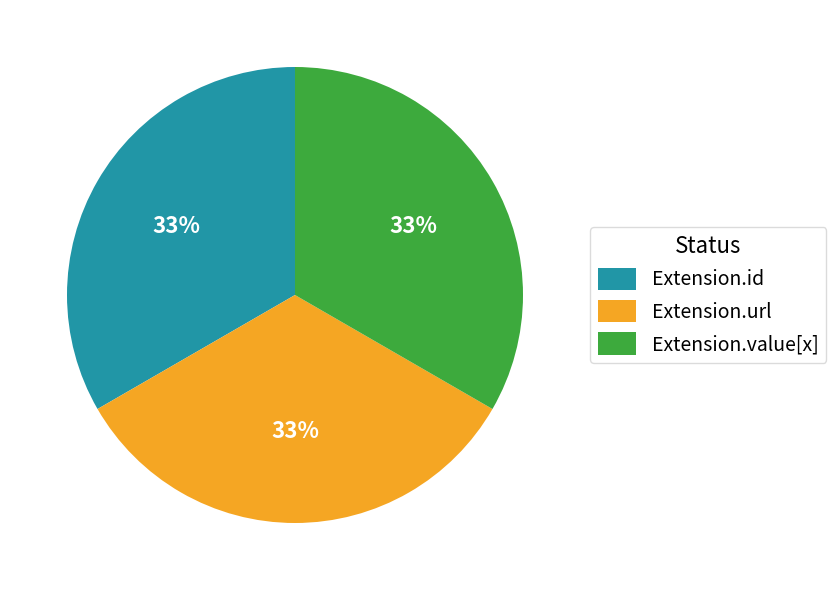

Approximately how many times larger is the value at Extension.url compared to Extension.id?

1.0